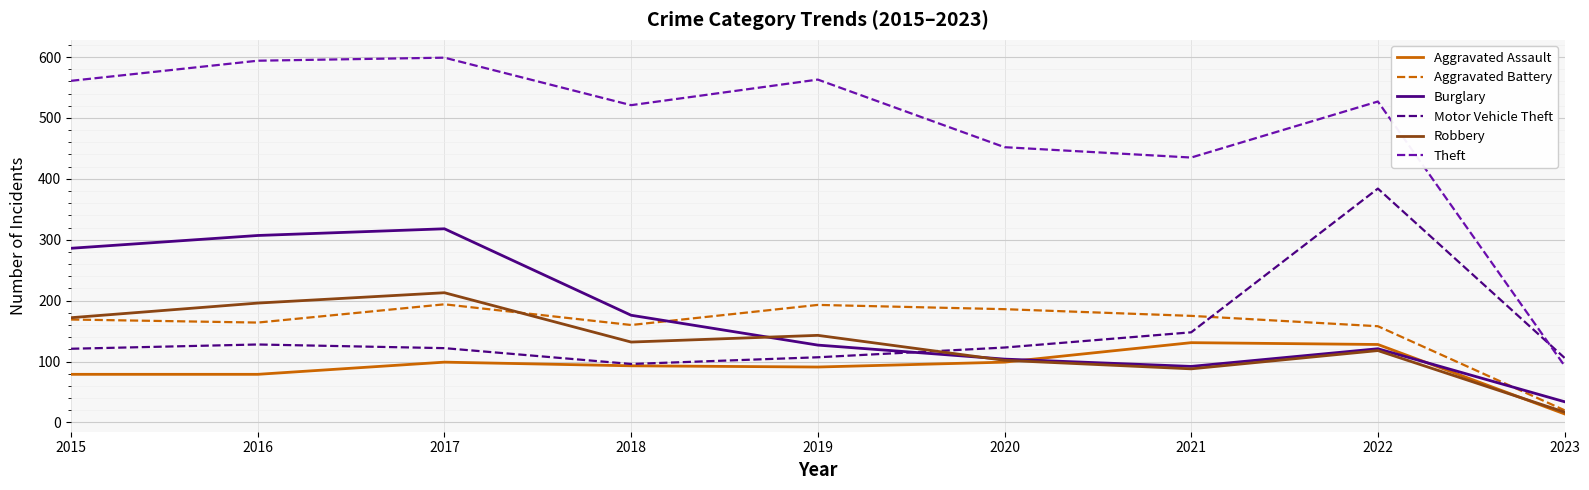

What is the difference between the highest and lowest values at 2021?

347